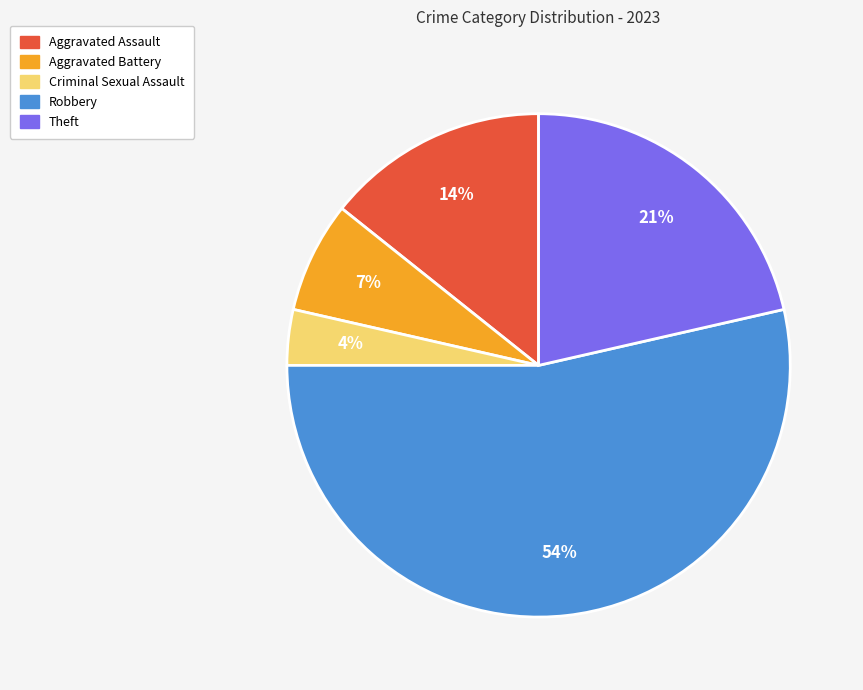

Do Aggravated Assault and Robbery together represent more than half of the pie?

Yes